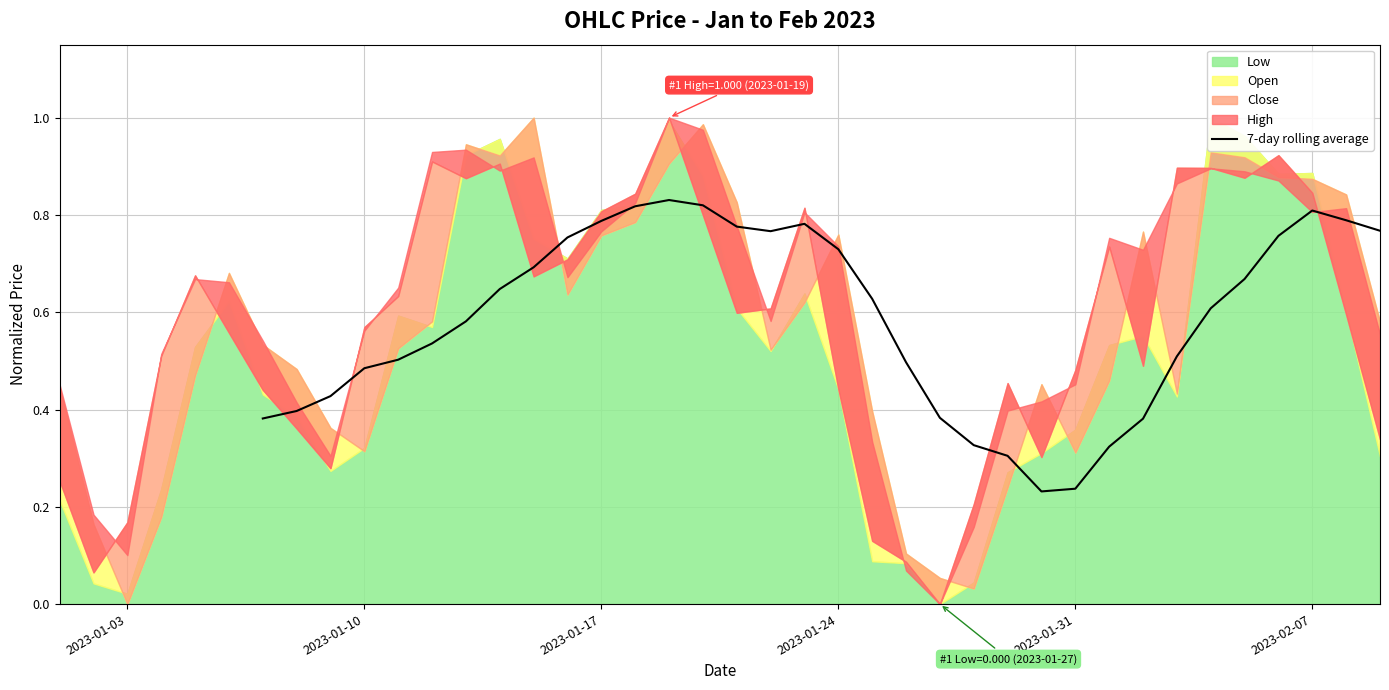

What is the difference between the maximum and second lowest values?

0.6